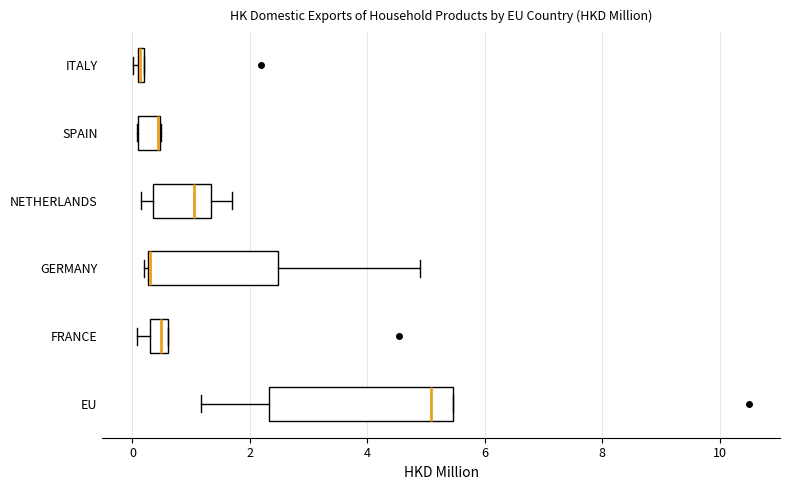

Where does the median line of the box for FRANCE sit on the x-axis? The values are not printed on the chart, so give them approximately, as read against the axis.

0.4